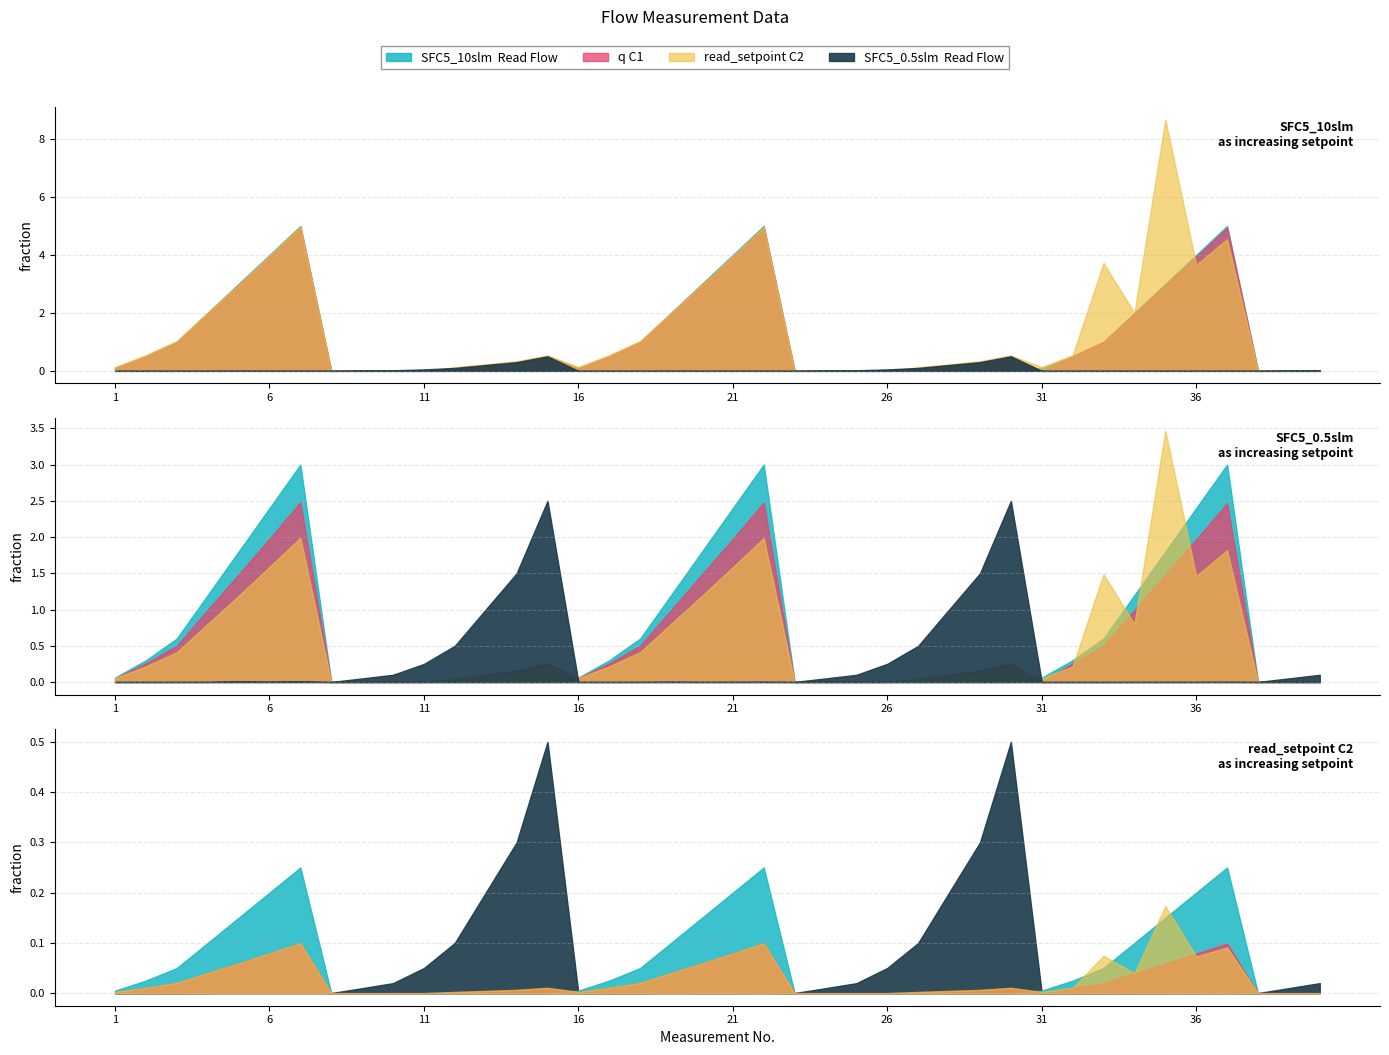

Which series has the largest total across all categories?

read_setpoint C2